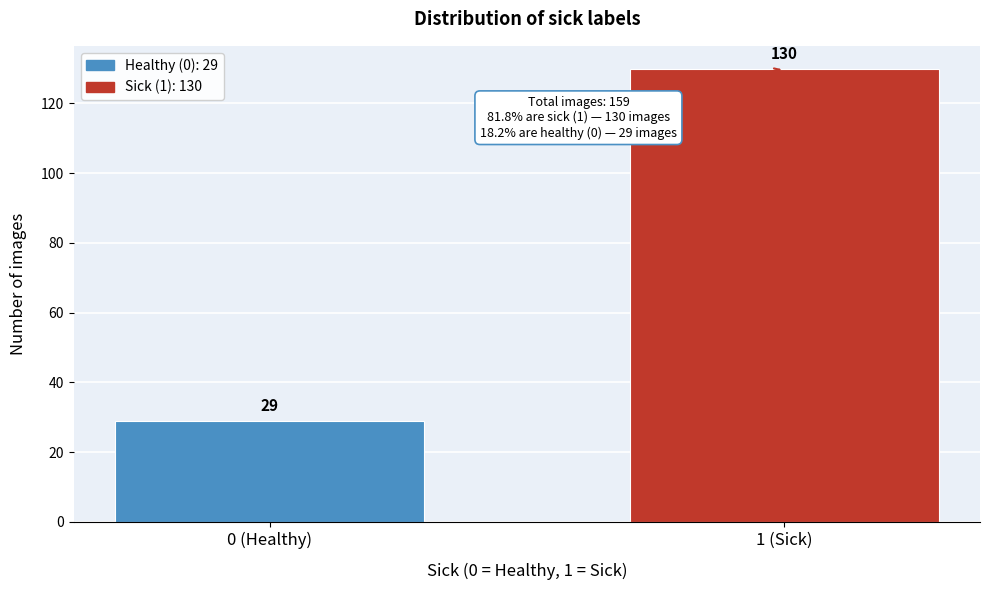

Reading right to left, list all the values displayed in this chart.

130	29